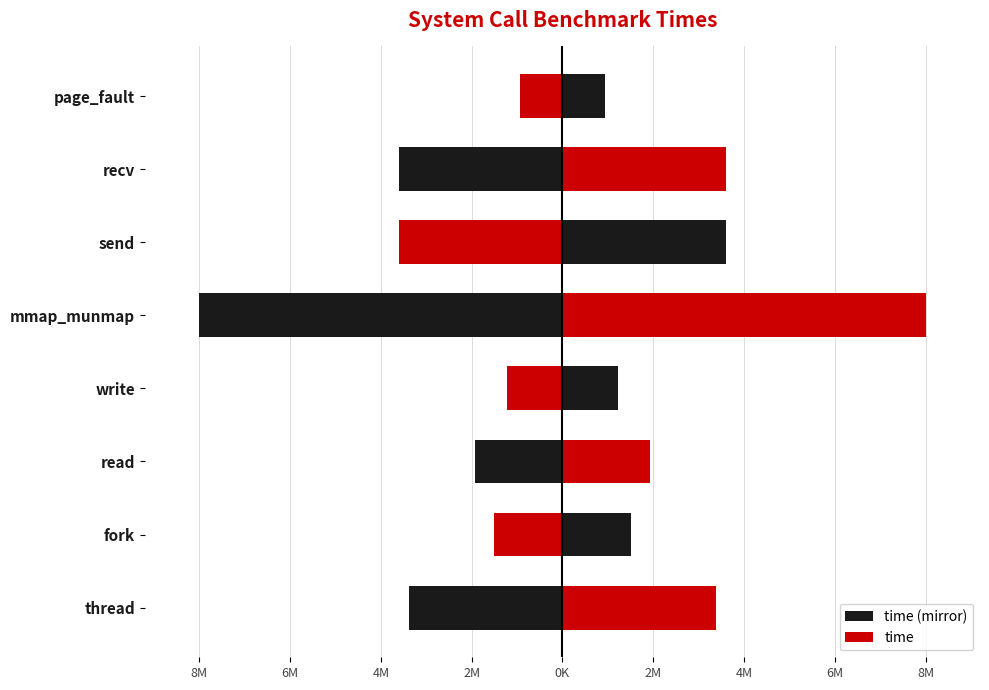

What are all the series names shown in the legend?

time (mirror), time